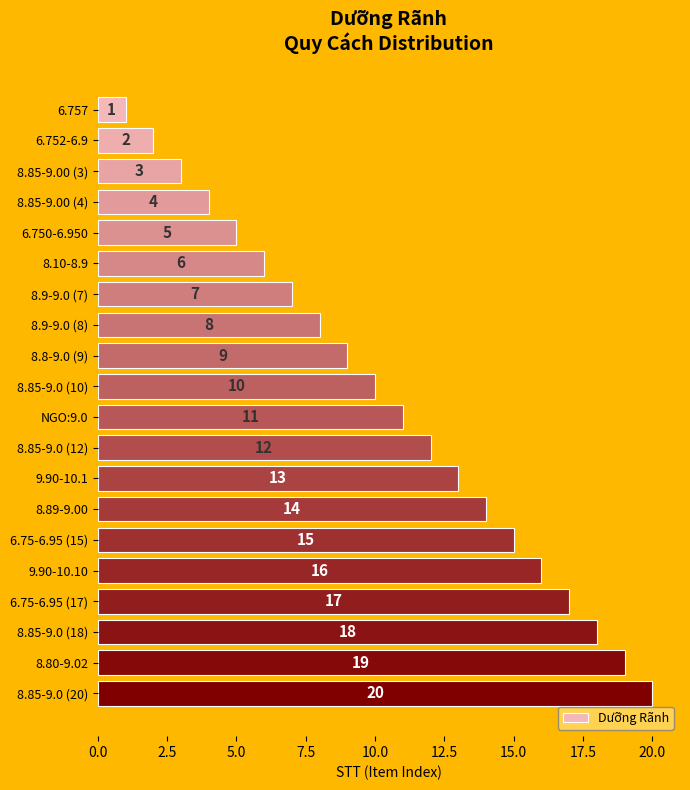

Are the bars horizontal?

Yes